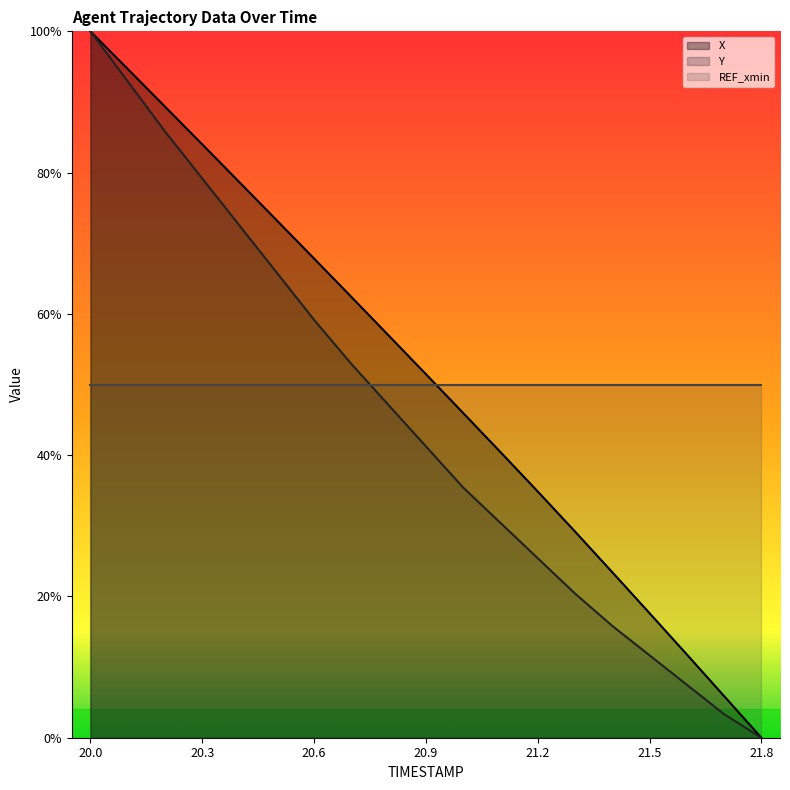

True or false: Y and X cross at least once.

False